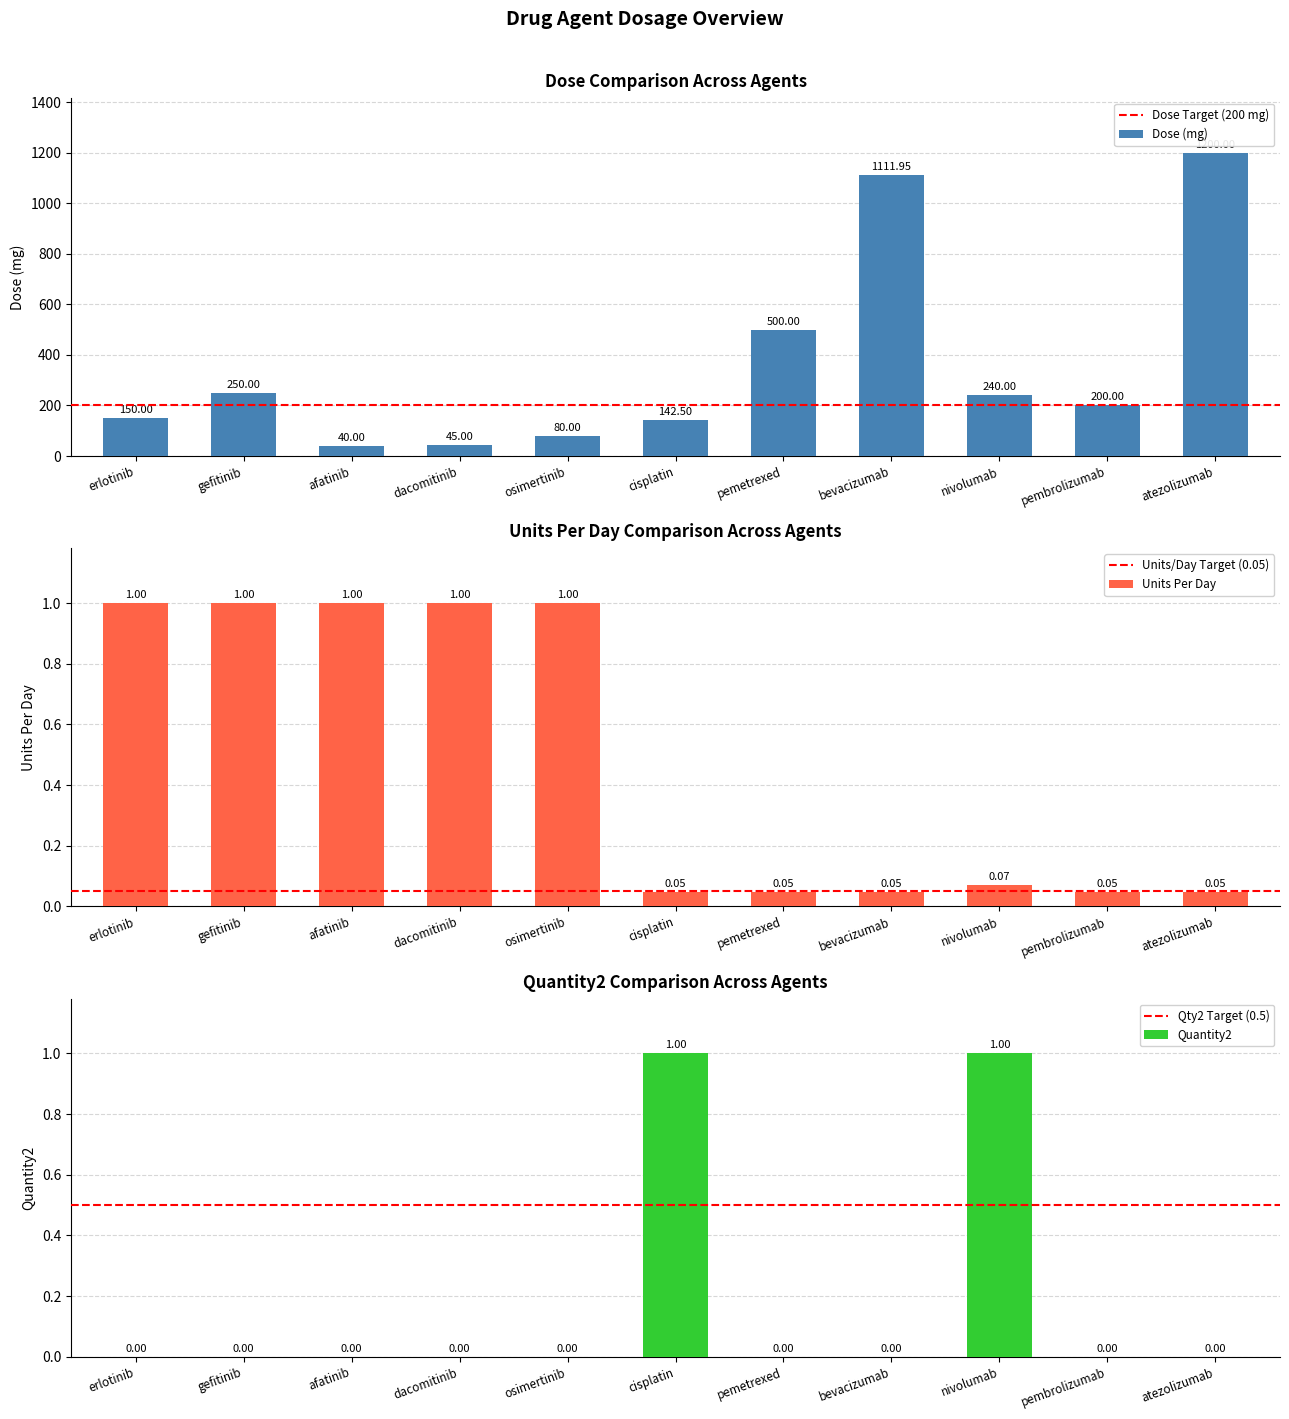

Reading right to left, extract all data points from this chart.

dose: atezolizumab=1200.0	pembrolizumab=200.0	nivolumab=240.0	bevacizumab=1112.0	pemetrexed=500.0	cisplatin=142.5	osimertinib=80.0	dacomitinib=45.0	afatinib=40.0	gefitinib=250.0	erlotinib=150.0
units_per_day: atezolizumab=0.0	pembrolizumab=0.0	nivolumab=0.1	bevacizumab=0.0	pemetrexed=0.0	cisplatin=0.0	osimertinib=1.0	dacomitinib=1.0	afatinib=1.0	gefitinib=1.0	erlotinib=1.0
quantity2: atezolizumab=0.0	pembrolizumab=0.0	nivolumab=1.0	bevacizumab=0.0	pemetrexed=0.0	cisplatin=1.0	osimertinib=0.0	dacomitinib=0.0	afatinib=0.0	gefitinib=0.0	erlotinib=0.0